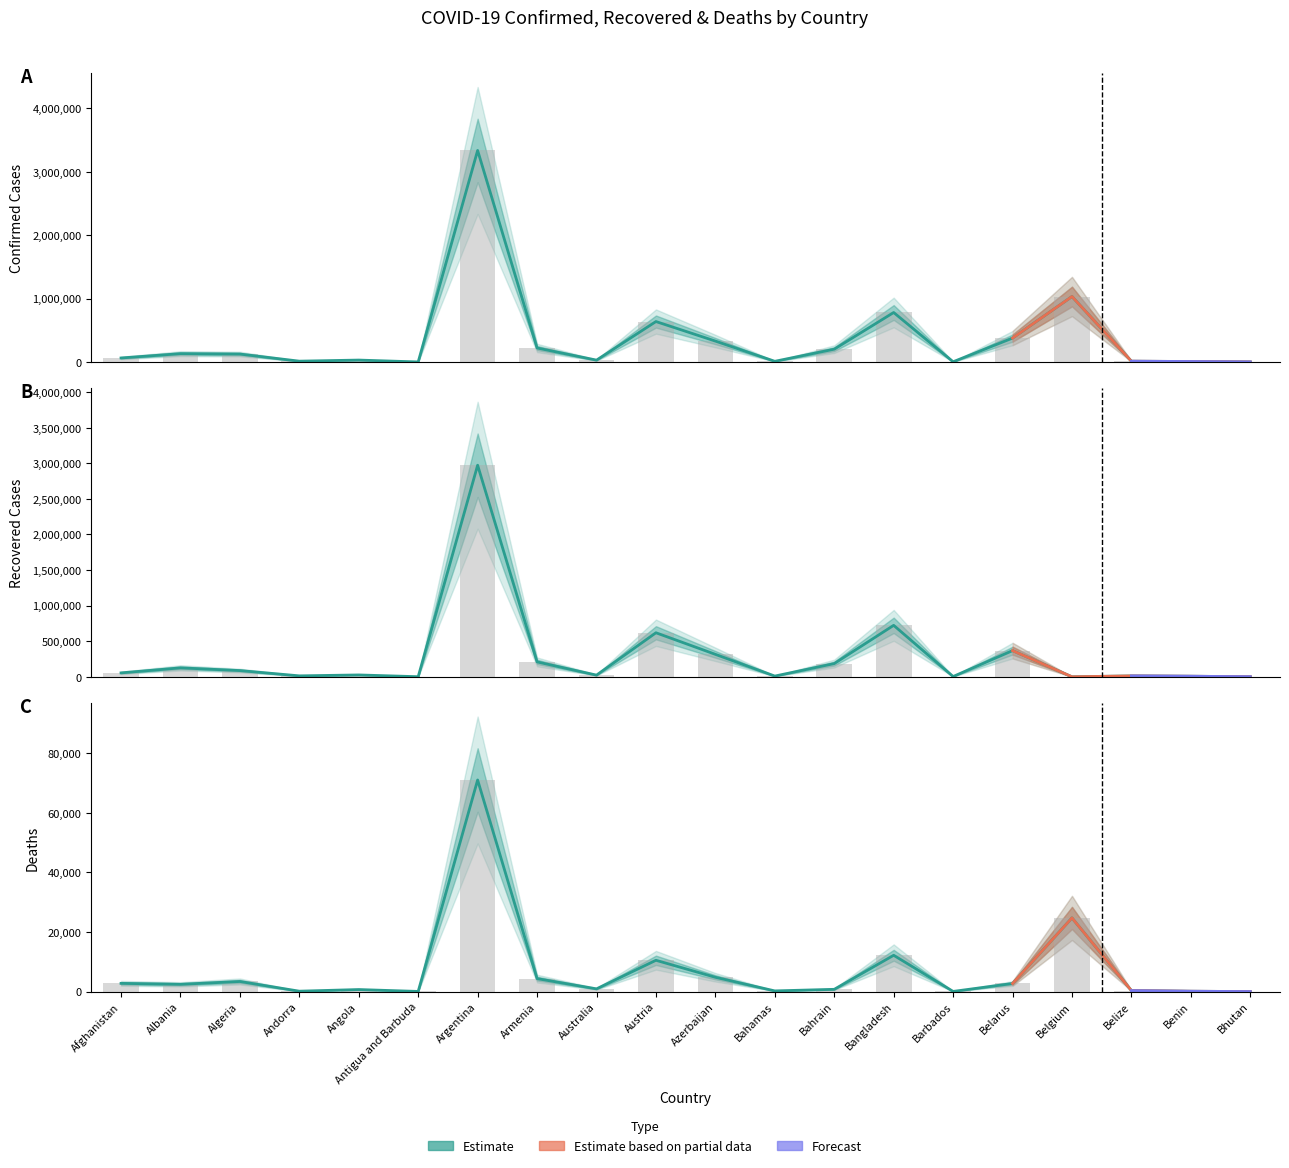

The value of Recovered at Belize is 12342. True or false?

True